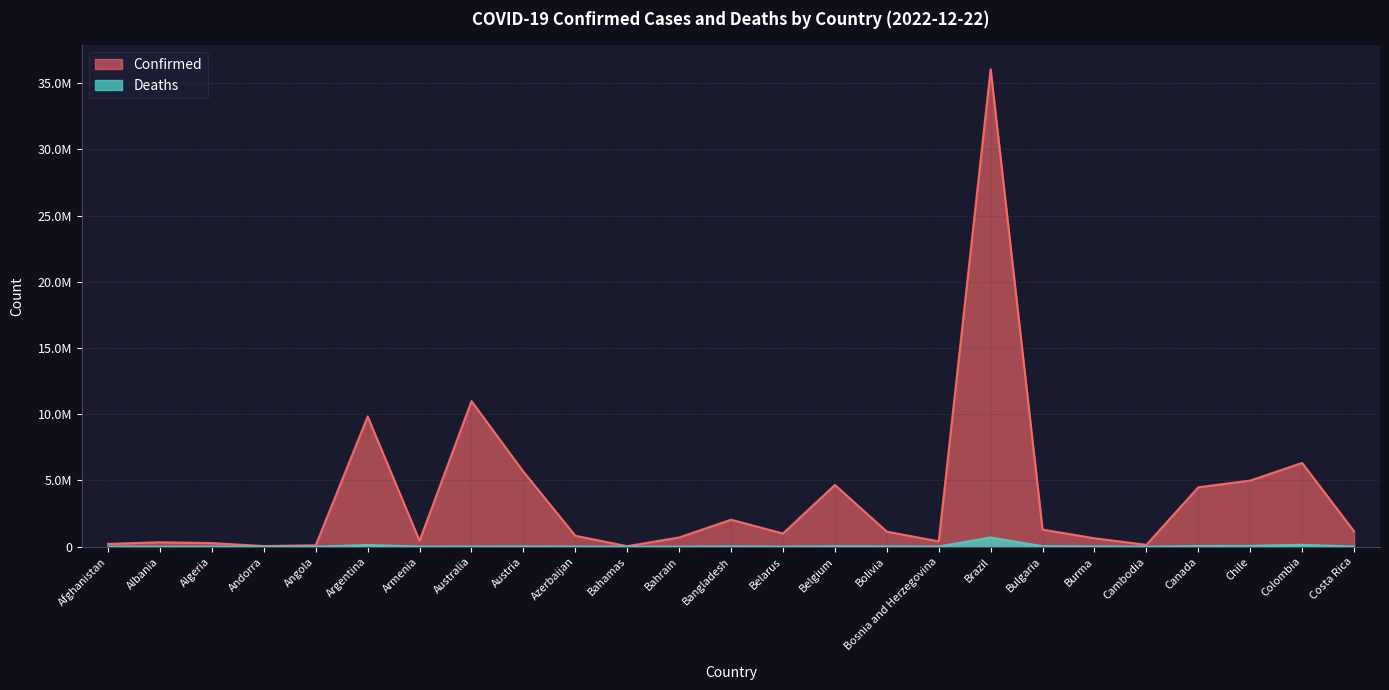

List the series in order of their peak value, lowest first.

Deaths, Confirmed